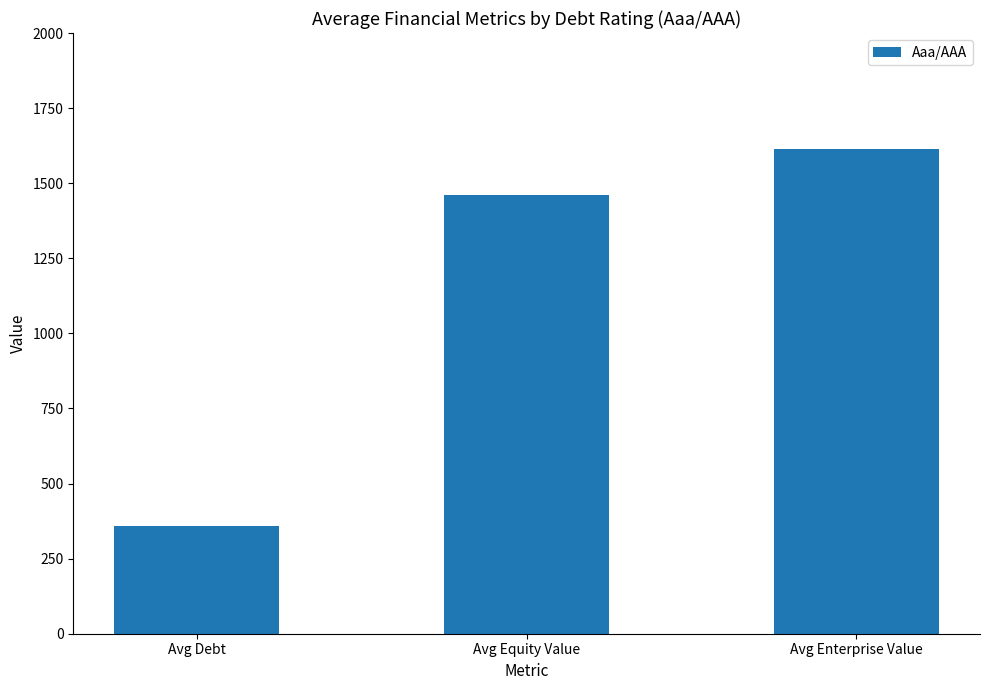

What value does the data have at Avg Debt?

358.5